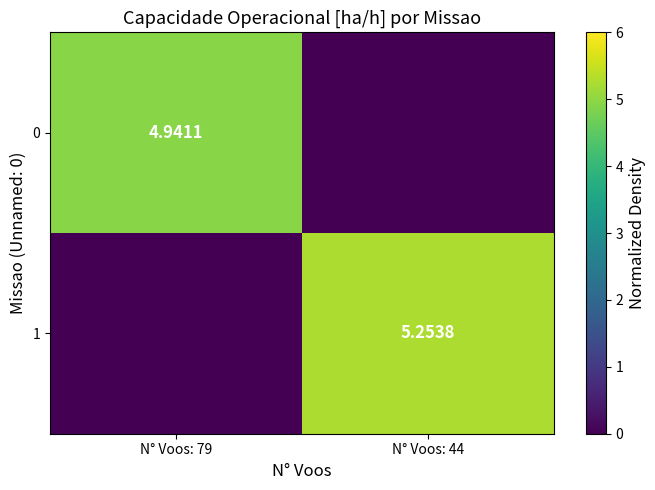

Is the value of 1 at N° Voos: 44 greater than the value of 0 at N° Voos: 79?

Yes